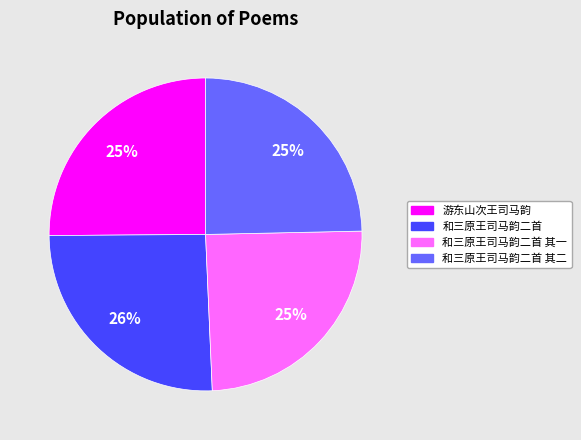

How many segments does this pie chart have?

4